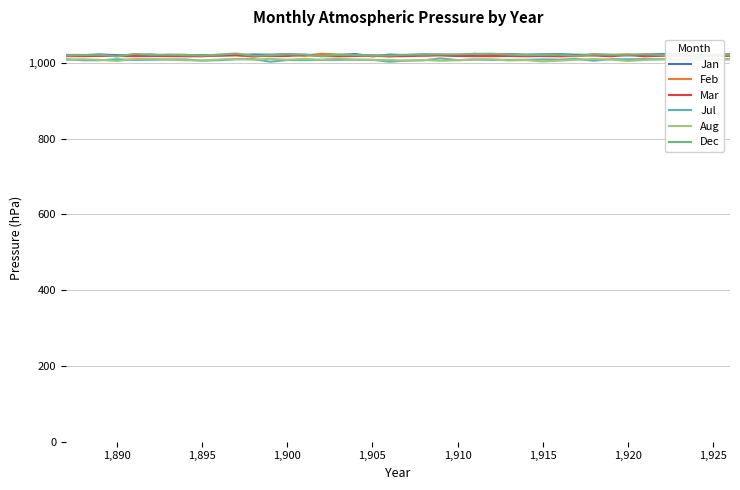

Does the chart display data point markers on the line(s)?

No